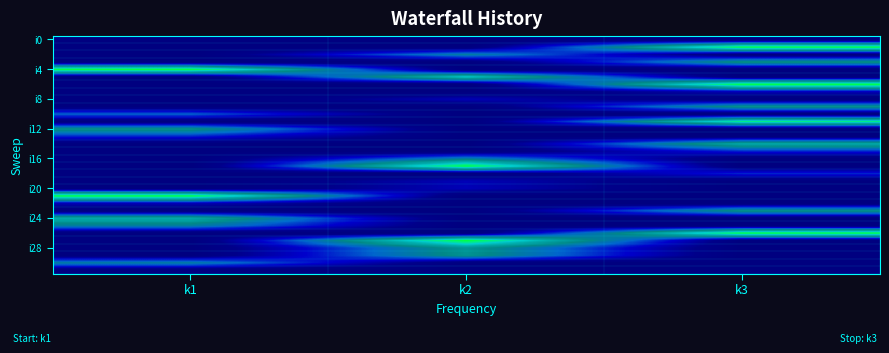

At which category is the sum across all series the highest?

k3